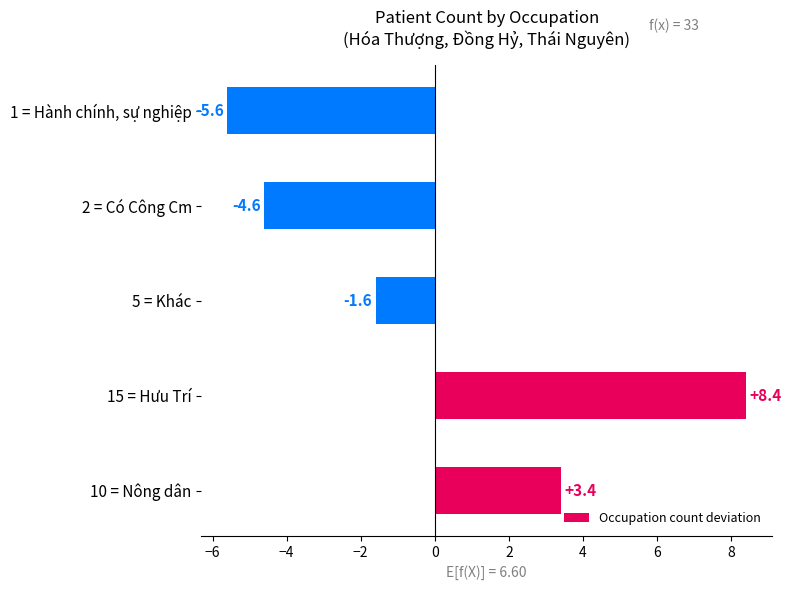

Which has a higher value, 10 = Nông dân or 5 = Khác?

10 = Nông dân